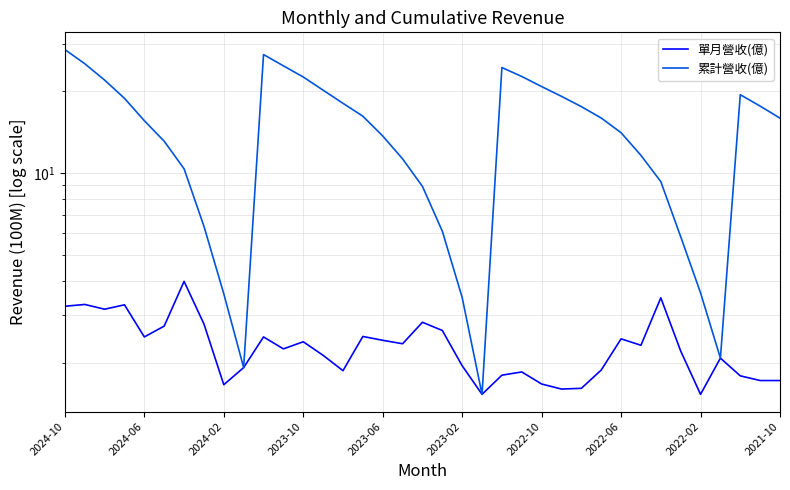

Between 2024-02 and 17, which series saw the biggest shift?

累計營收(億)